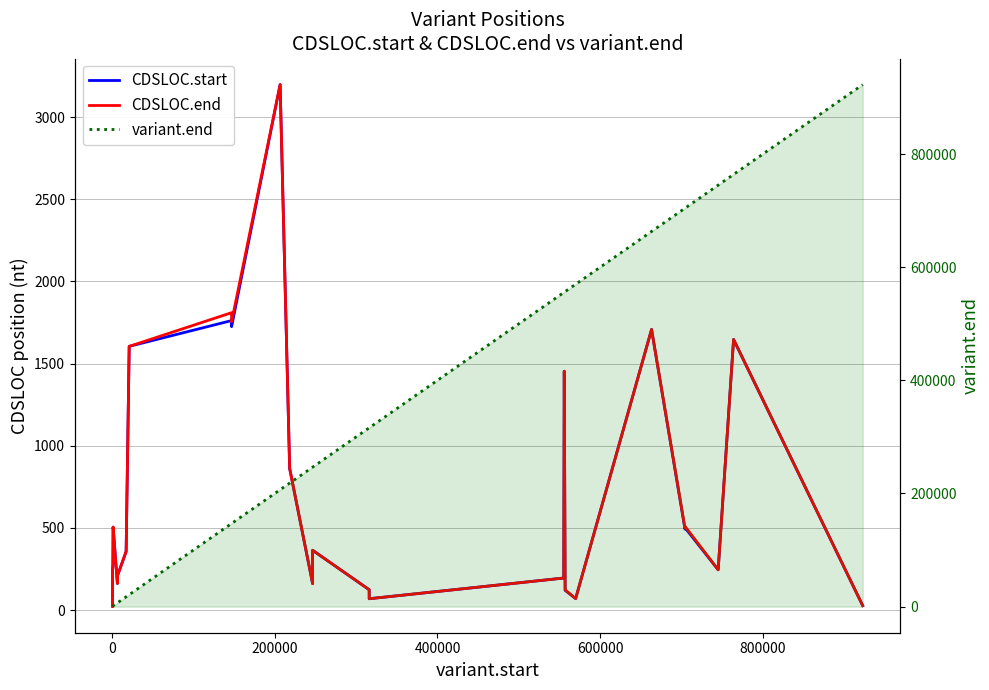

True or false: CDSLOC.end and CDSLOC.start cross at least once.

False